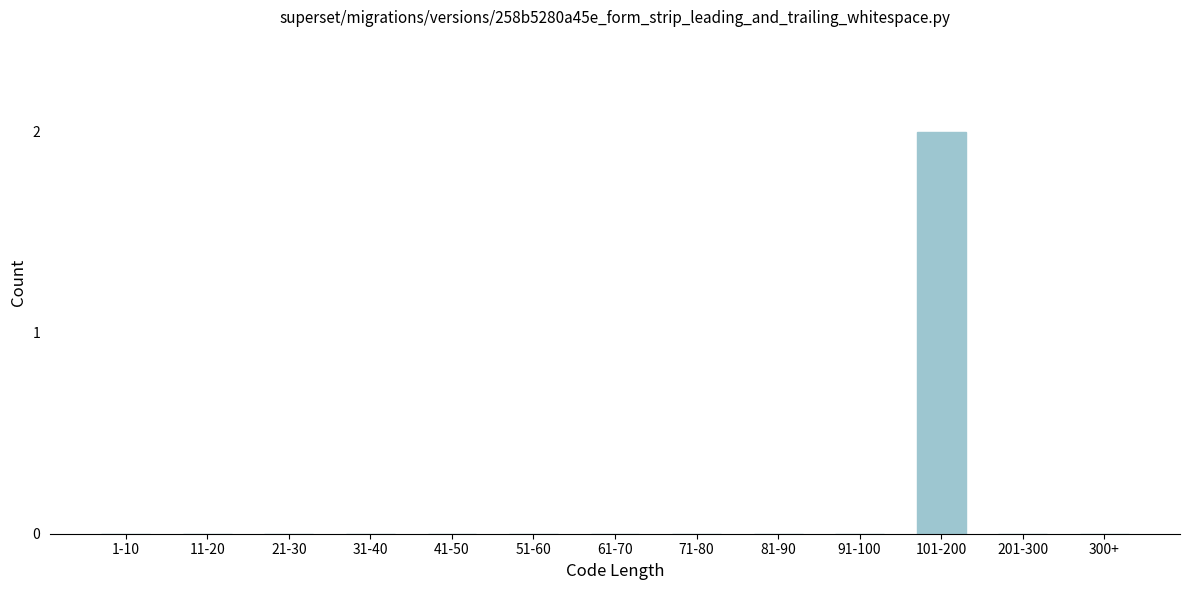

Reading left to right, extract all data points from this chart.

1-10=0	11-20=0	21-30=0	31-40=0	41-50=0	51-60=0	61-70=0	71-80=0	81-90=0	91-100=0	101-200=2	201-300=0	300+=0